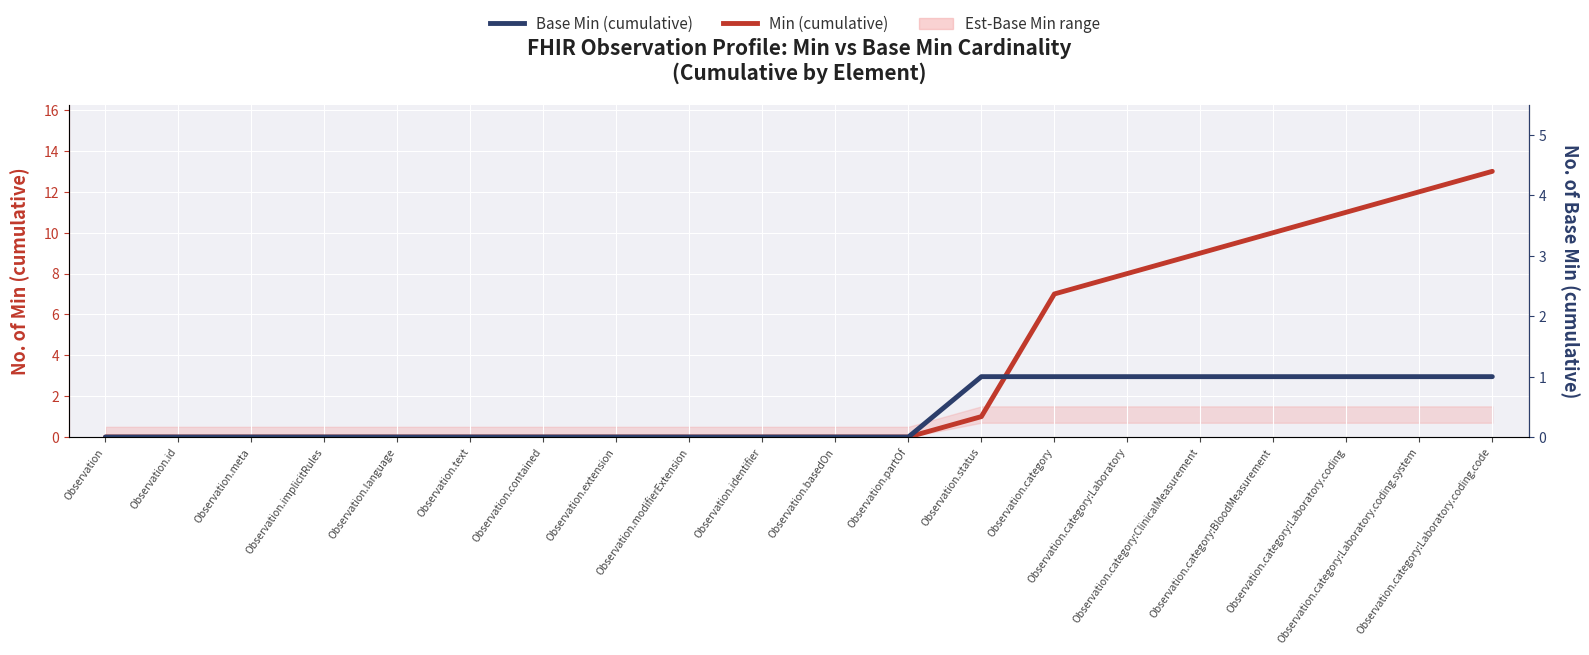

Rank the categories by Base Min (cumulative) value from lowest to highest.

Observation, Observation.id, Observation.meta, Observation.implicitRules, Observation.language, Observation.text, Observation.contained, Observation.extension, Observation.modifierExtension, Observation.identifier, Observation.basedOn, Observation.partOf, Observation.status, Observation.category, Observation.category:Laboratory, Observation.category:ClinicalMeasurement, Observation.category:BloodMeasurement, Observation.category:Laboratory.coding, Observation.category:Laboratory.coding.system, Observation.category:Laboratory.coding.code